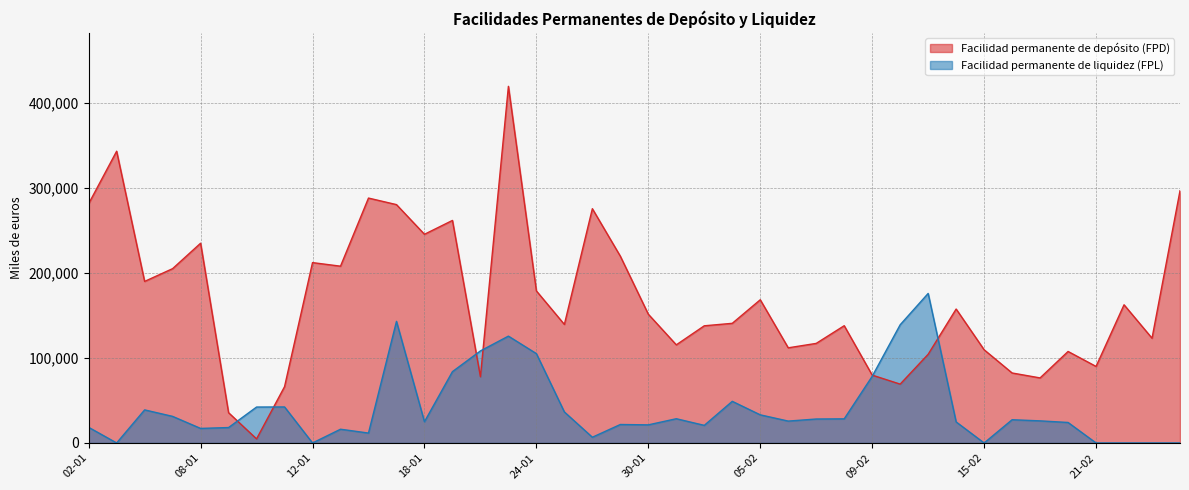

What is the value of the Facilidad permanente de depósito (FPD) point at the 29th from the left?

79800